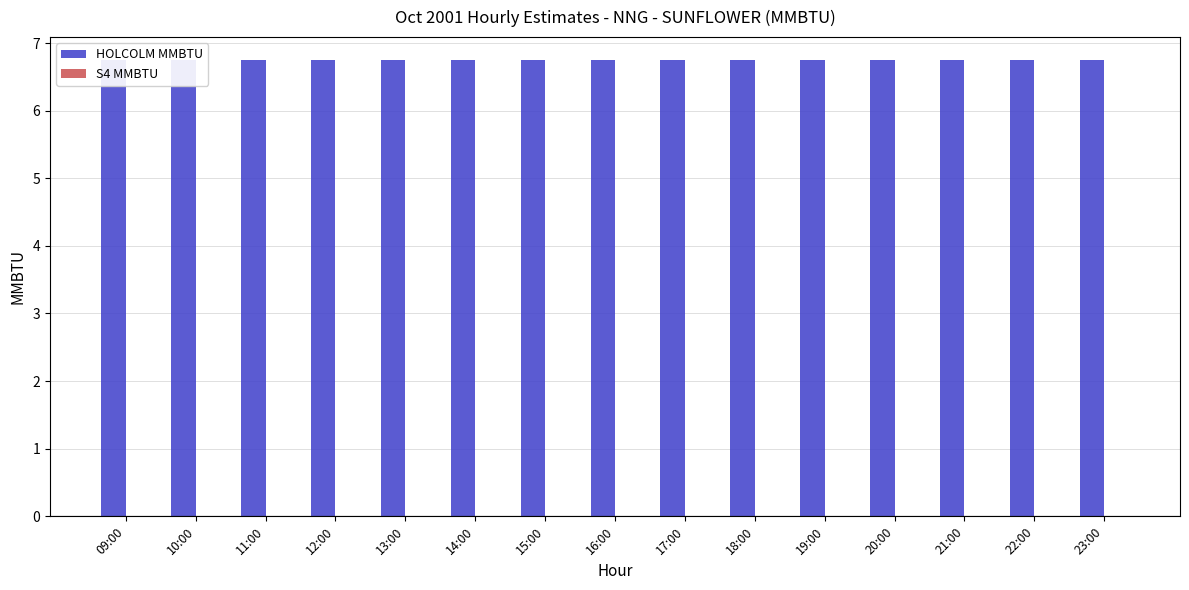

Rank the series by their average value, from lowest to highest.

S4 MMBTU, HOLCOLM MMBTU